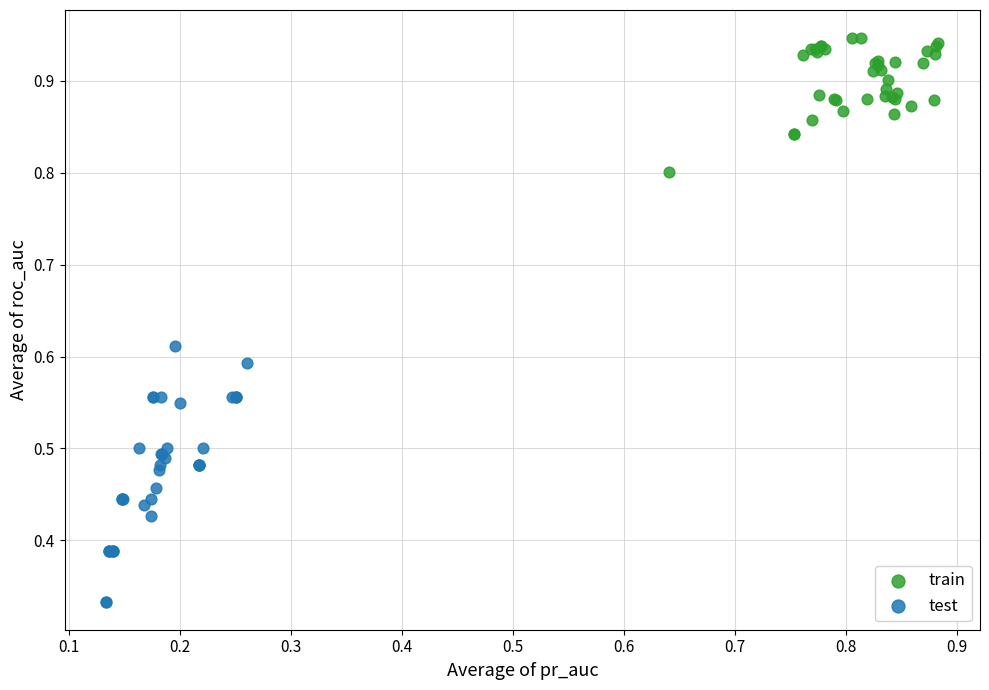

Which series contains the lowest Y value?

test